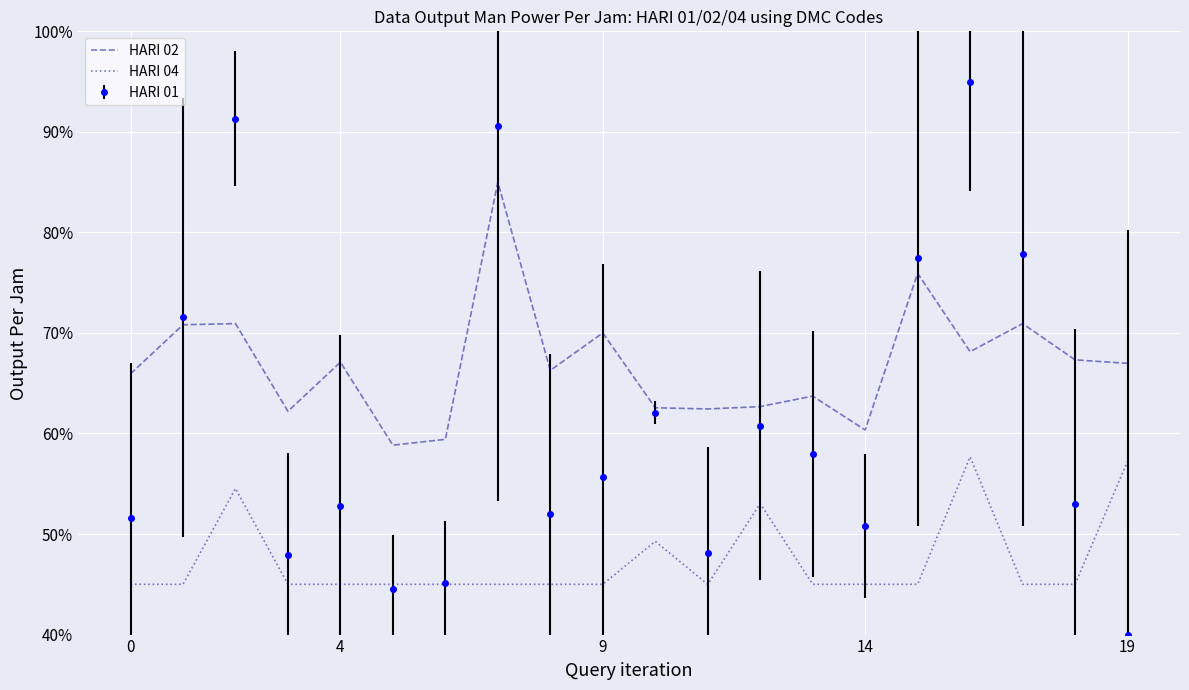

True or false: HARI 04 and HARI 02 cross at least once.

False